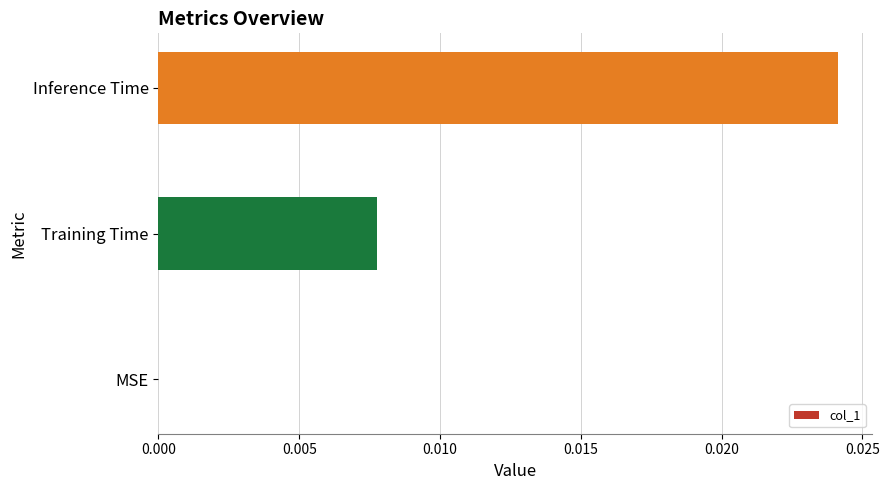

How many data points does each series have?

3